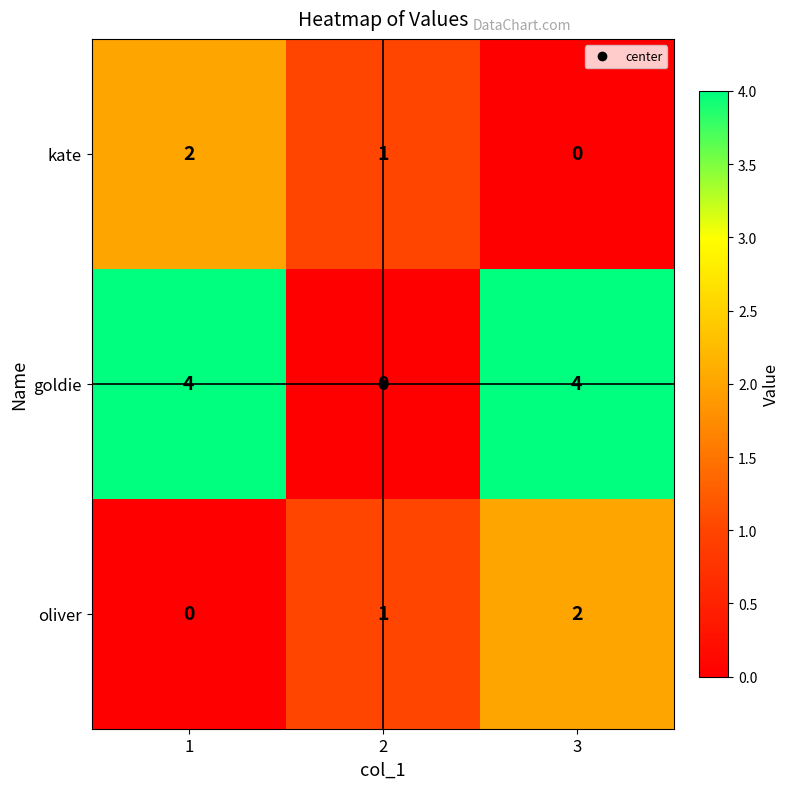

At 3, list the series in order from smallest to largest.

kate, oliver, goldie